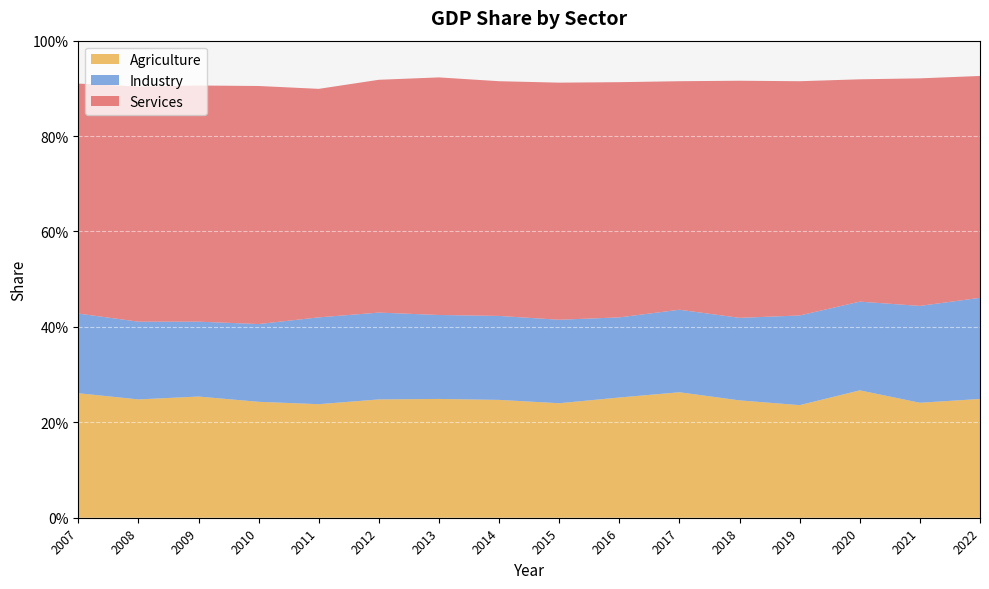

Reading left to right, transcribe all the data shown in this chart.

Agriculture: 2007=0.3	2008=0.2	2009=0.3	2010=0.2	2011=0.2	2012=0.2	2013=0.2	2014=0.2	2015=0.2	2016=0.3	2017=0.3	2018=0.2	2019=0.2	2020=0.3	2021=0.2	2022=0.2
Industry: 2007=0.2	2008=0.2	2009=0.2	2010=0.2	2011=0.2	2012=0.2	2013=0.2	2014=0.2	2015=0.2	2016=0.2	2017=0.2	2018=0.2	2019=0.2	2020=0.2	2021=0.2	2022=0.2
Services: 2007=0.5	2008=0.5	2009=0.5	2010=0.5	2011=0.5	2012=0.5	2013=0.5	2014=0.5	2015=0.5	2016=0.5	2017=0.5	2018=0.5	2019=0.5	2020=0.5	2021=0.5	2022=0.5